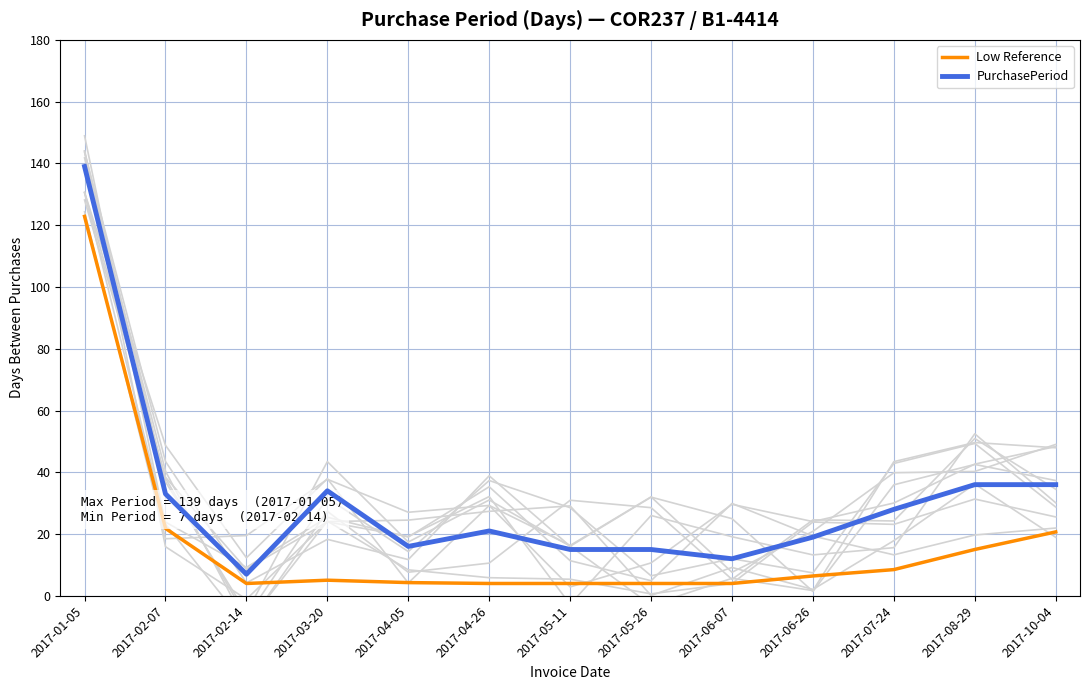

Reading right to left, transcribe all the data shown in this chart.

Low Reference: 2017-10-04=20.7	2017-08-29=15.0	2017-07-24=8.5	2017-06-26=6.4	2017-06-07=4.0	2017-05-26=4.0	2017-05-11=4.0	2017-04-26=4.0	2017-04-05=4.3	2017-03-20=5.1	2017-02-14=4.0	2017-02-07=21.8	2017-01-05=122.8
PurchasePeriod: 2017-10-04=36.0	2017-08-29=36.0	2017-07-24=28.0	2017-06-26=19.0	2017-06-07=12.0	2017-05-26=15.0	2017-05-11=15.0	2017-04-26=21.0	2017-04-05=16.0	2017-03-20=34.0	2017-02-14=7.0	2017-02-07=33.0	2017-01-05=139.0